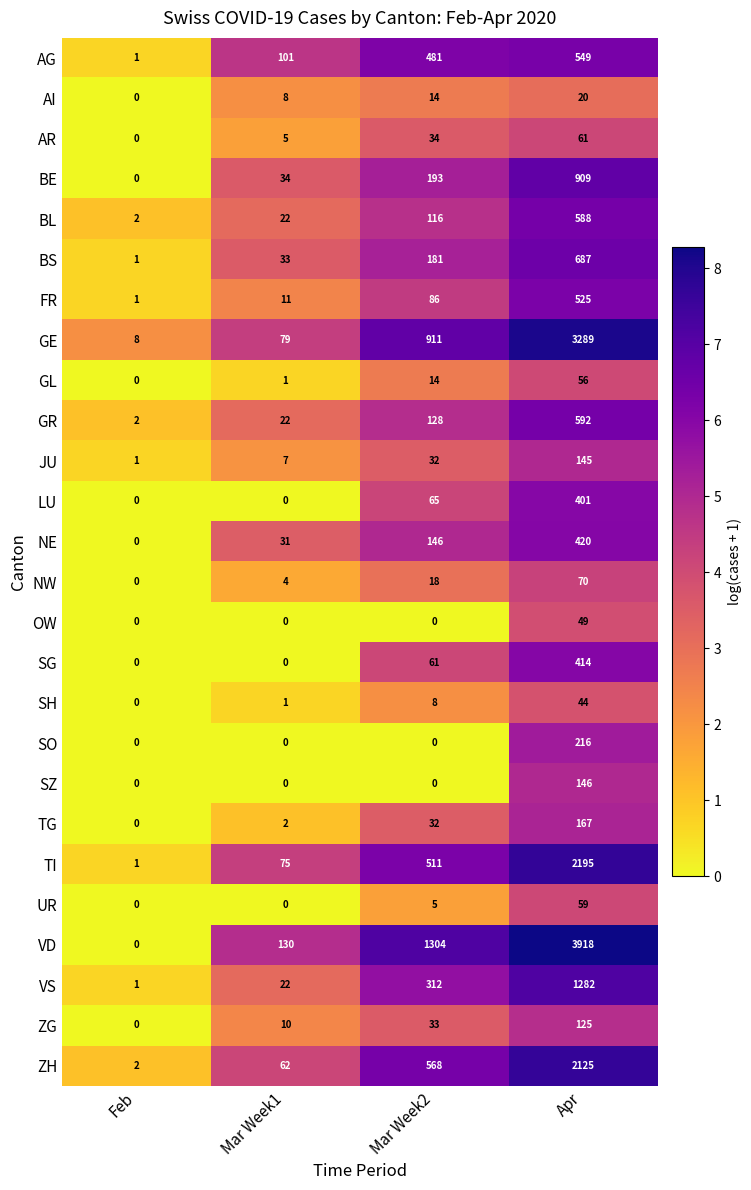

How many distinct data groups are displayed?

26